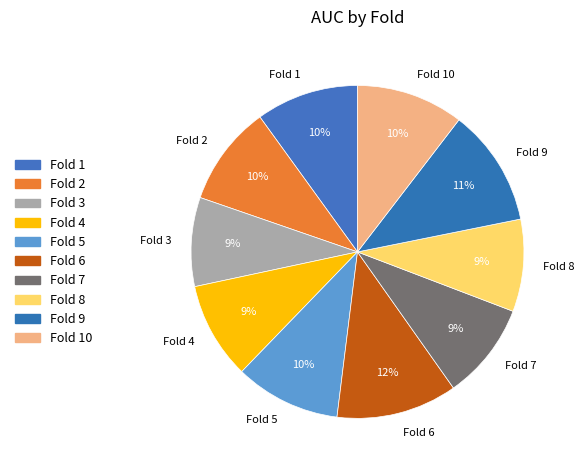

Do Fold 4 and Fold 1 together represent more than half of the pie?

No